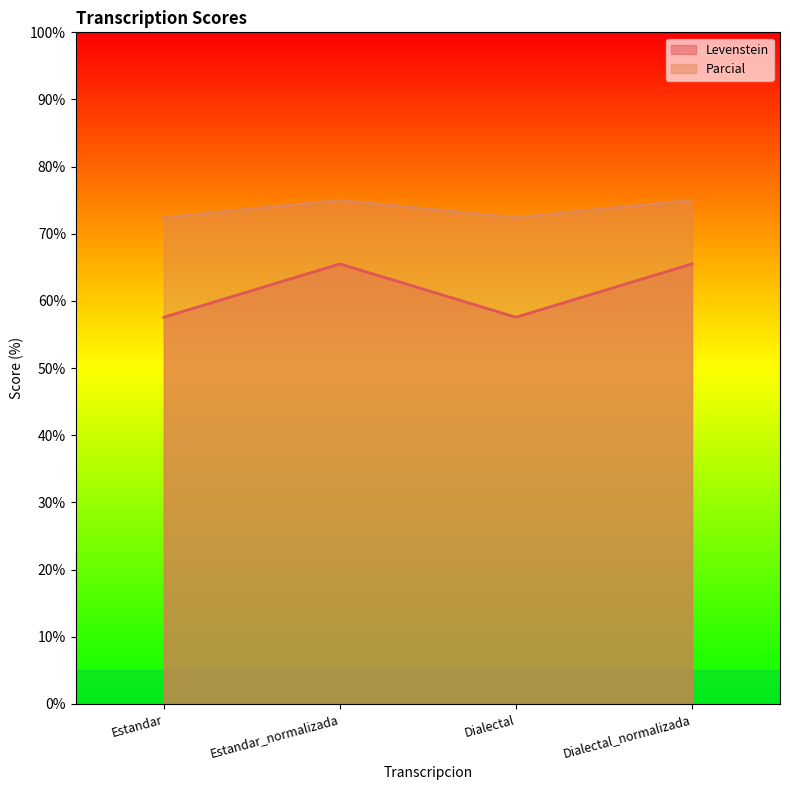

Does the chart display data point markers on the line(s)?

No